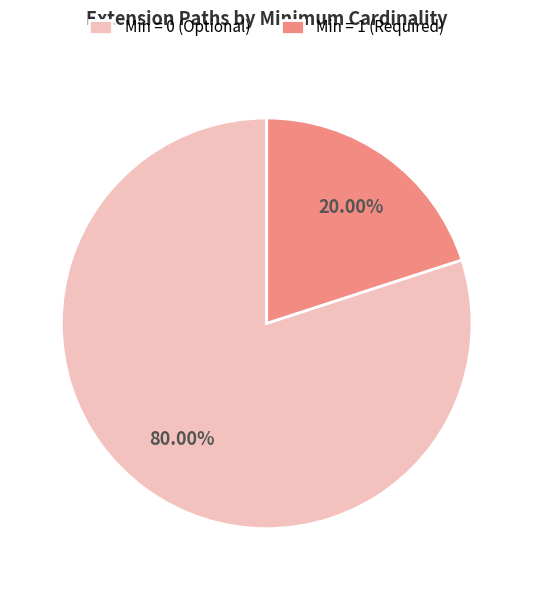

Which slice is the smallest?

Min = 1 (Required)